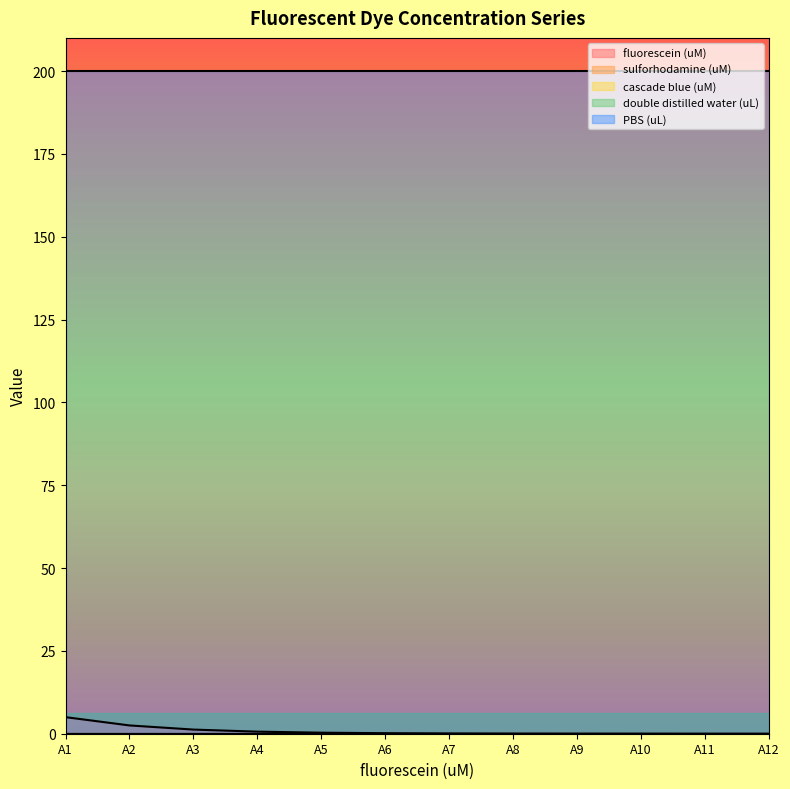

Which series changed the most between A1 and A7?

fluorescein (uM)